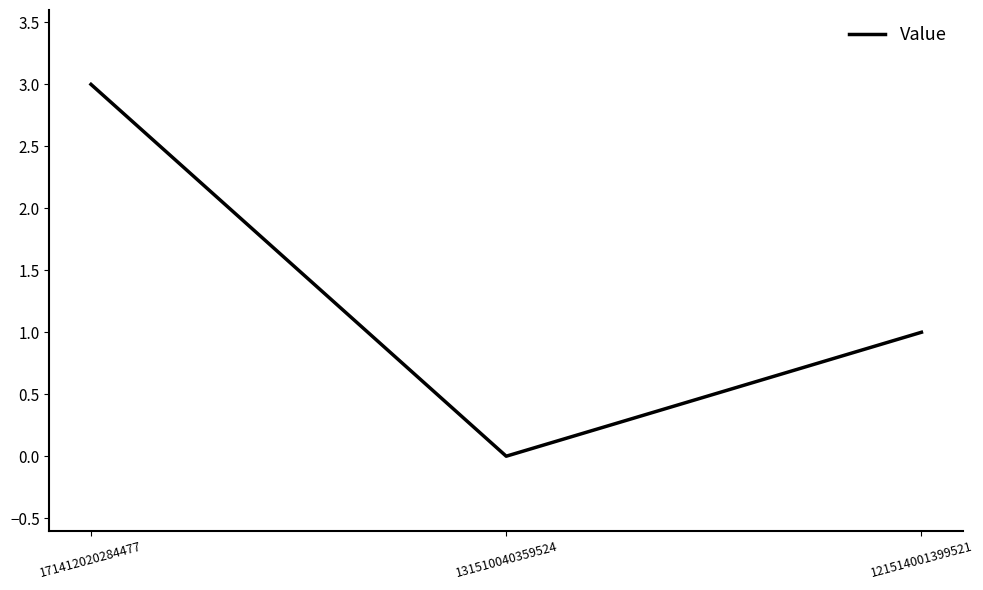

Count the values in the range 0 to 3.

3